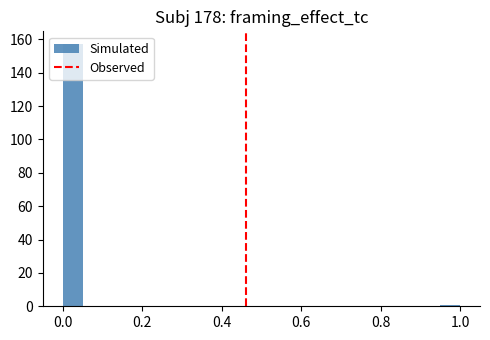

Read against the x-axis, roughly where is the centre of the tallest bar?

0.02